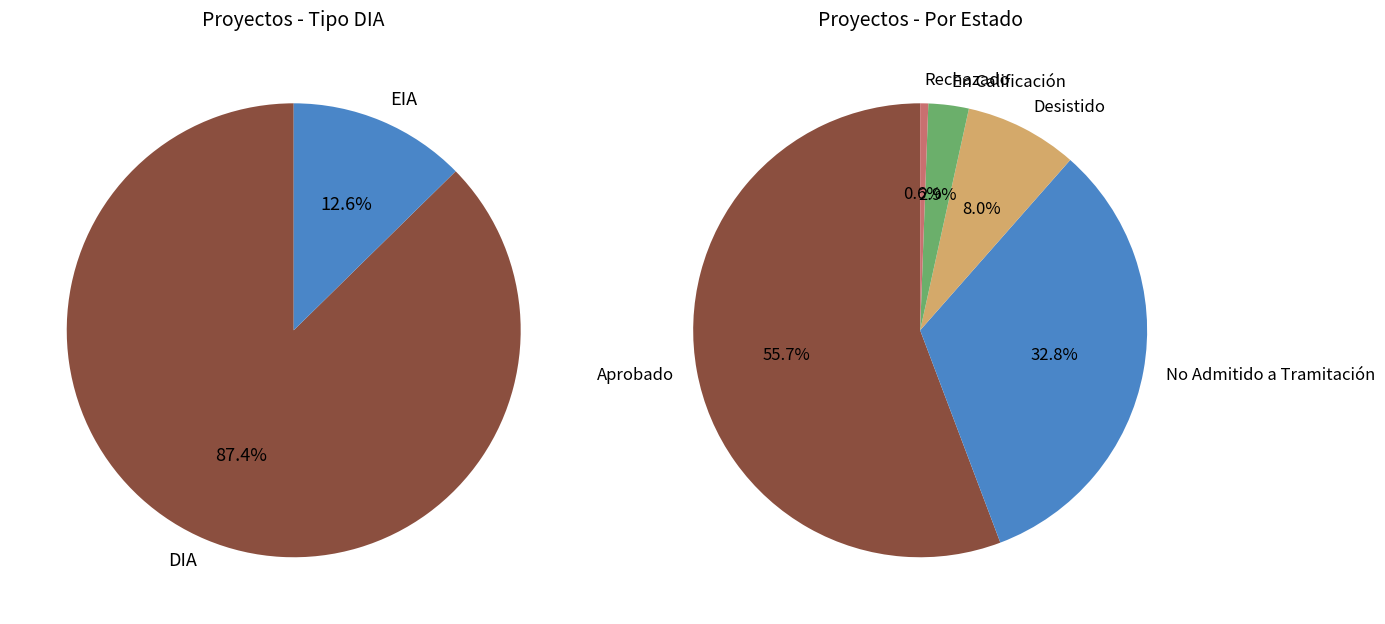

The EIA slice represents 1% of the pie. True or false?

False